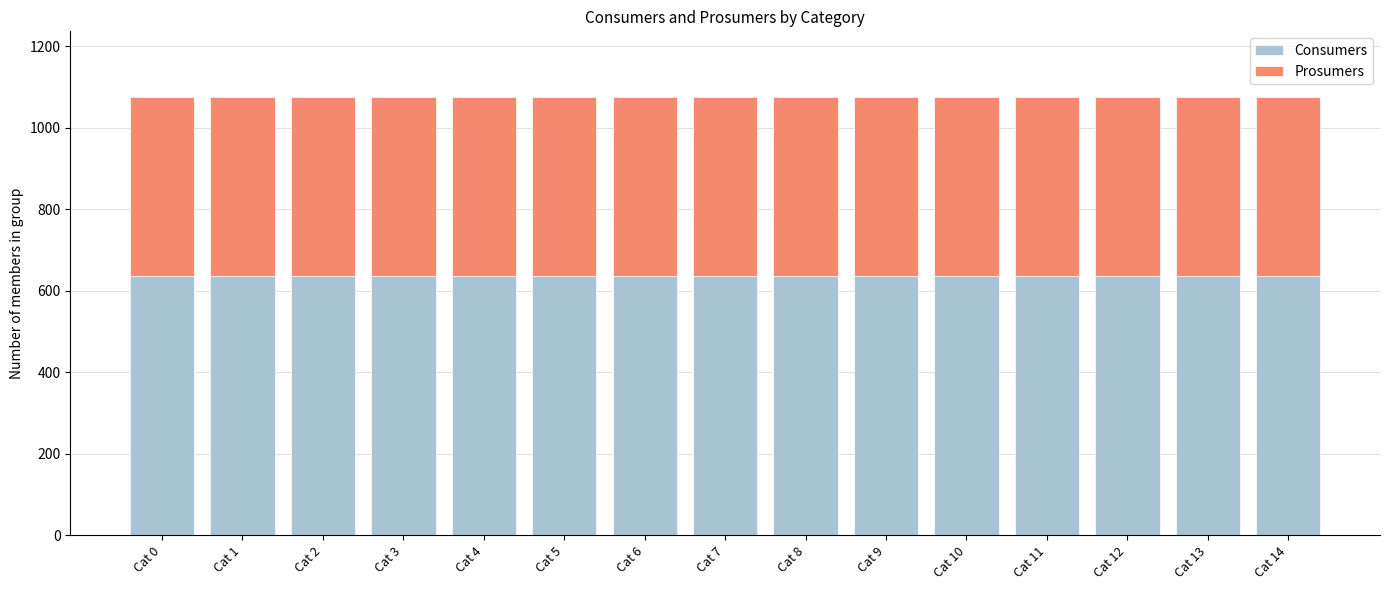

What is the lowest value of the Consumers series?

635